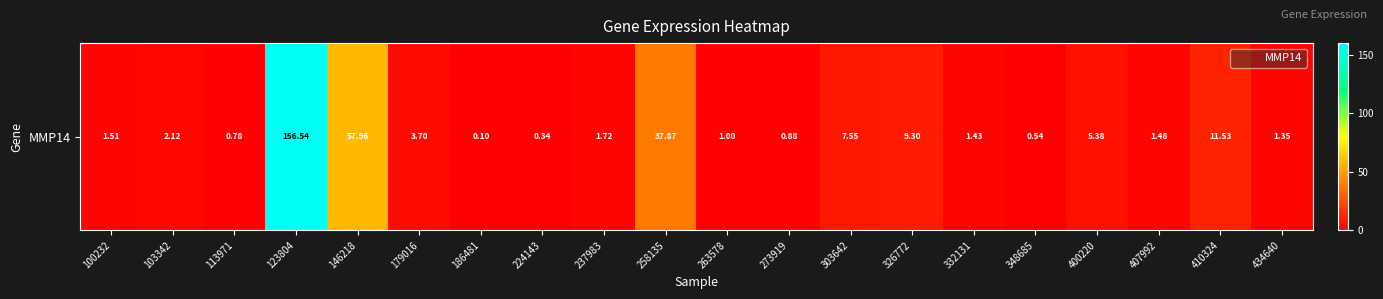

What is the greatest value displayed?

156.5